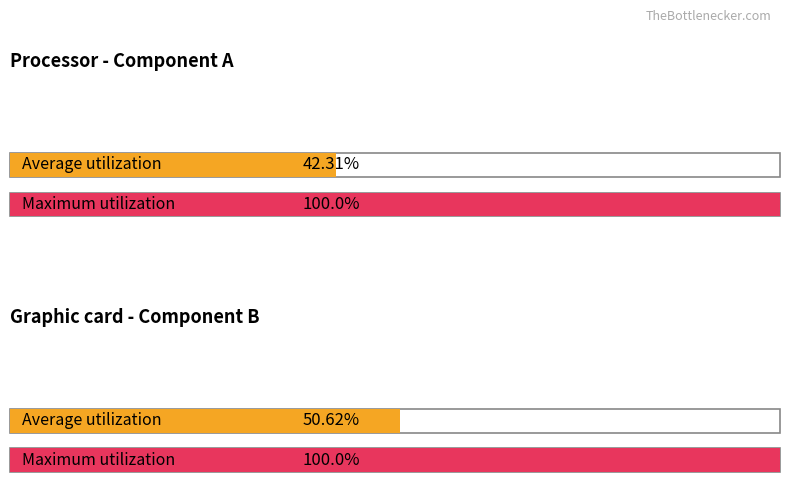

What are all the series names shown in the legend?

Average utilization, Maximum utilization